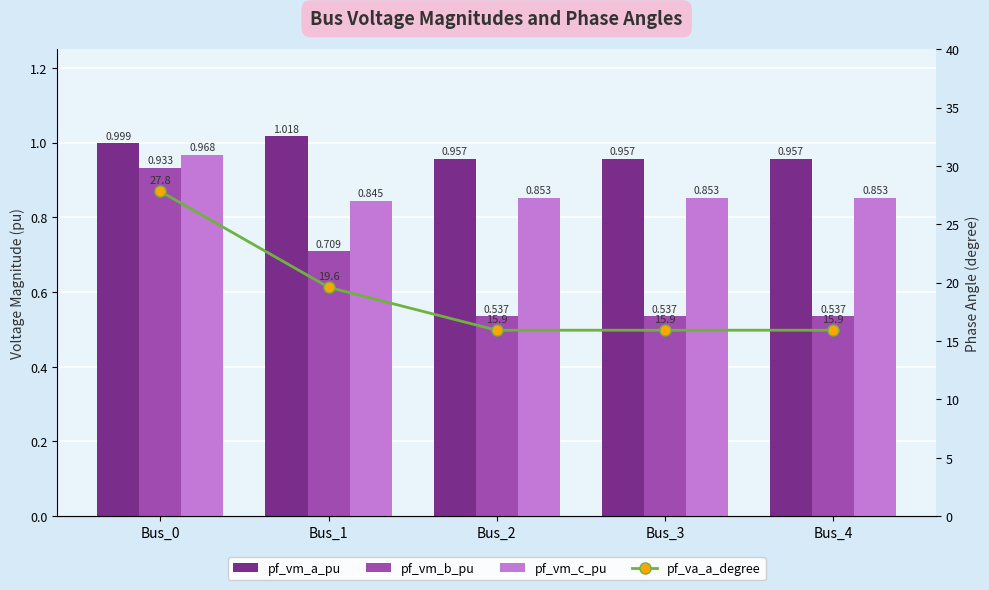

Count the pf_vm_c_pu values in the range 0 to 1.

5